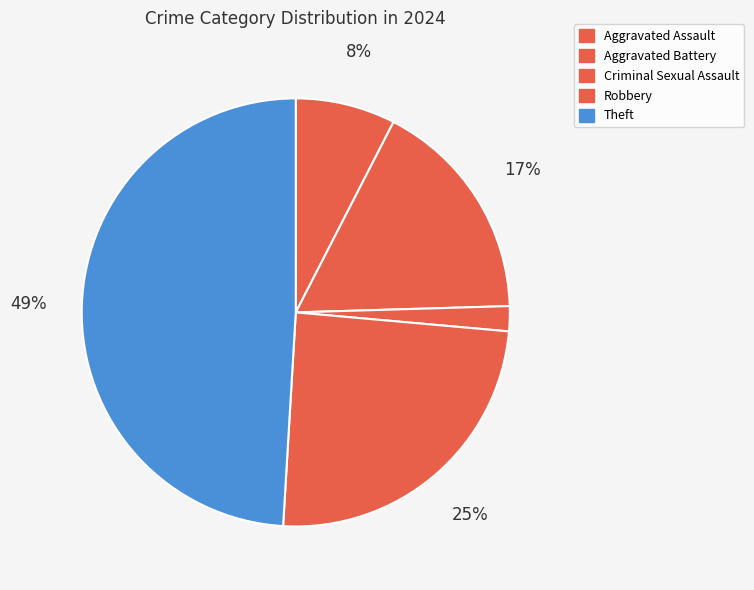

Which slice is the largest?

Theft